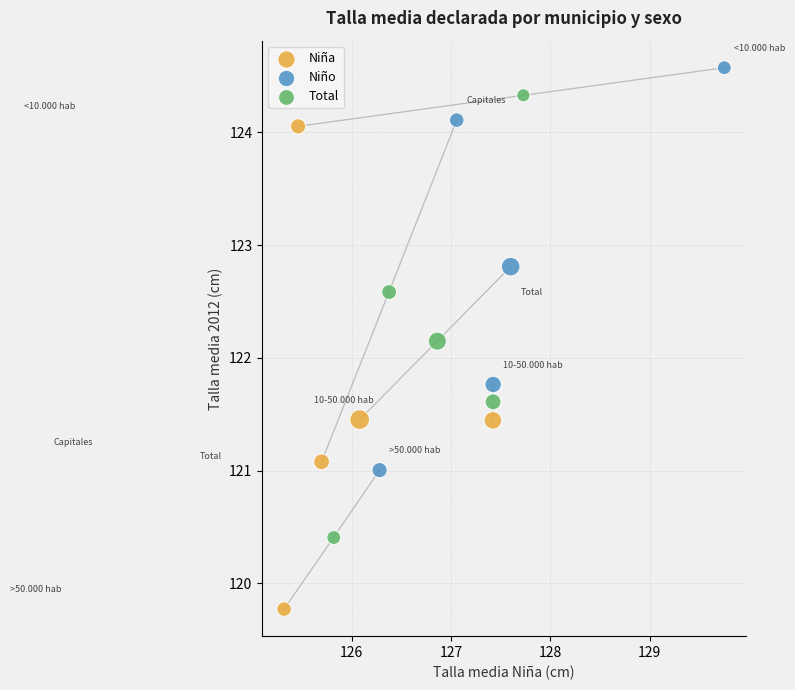

Which series has the largest Y range (max minus min)?

Niña